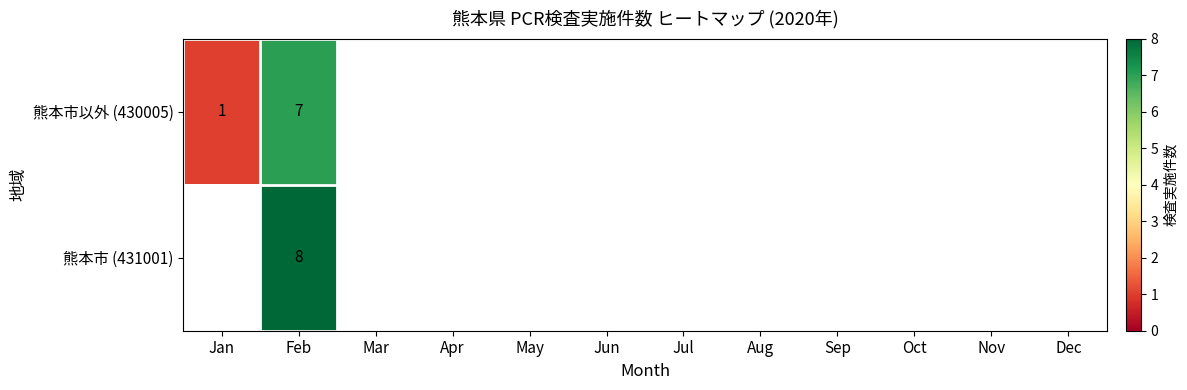

How many data points does each series have?

12